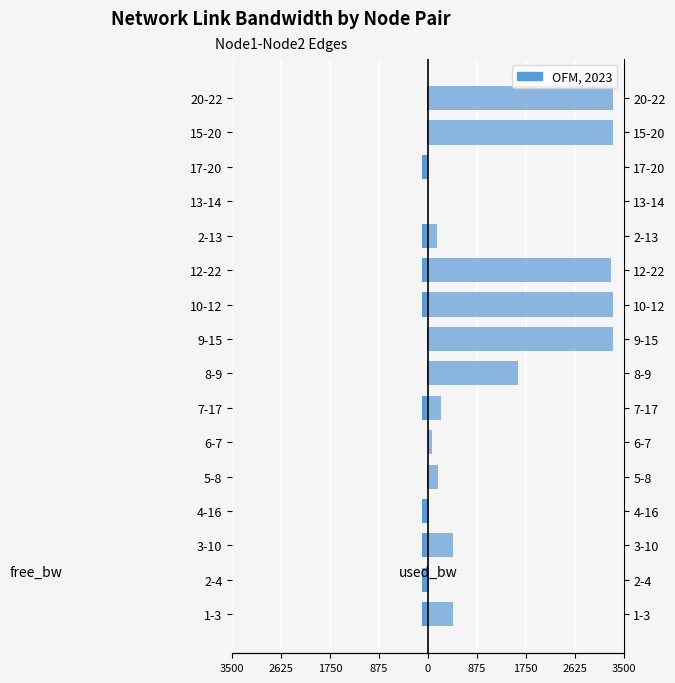

What is the total value across all series at 20-22?

3281.7